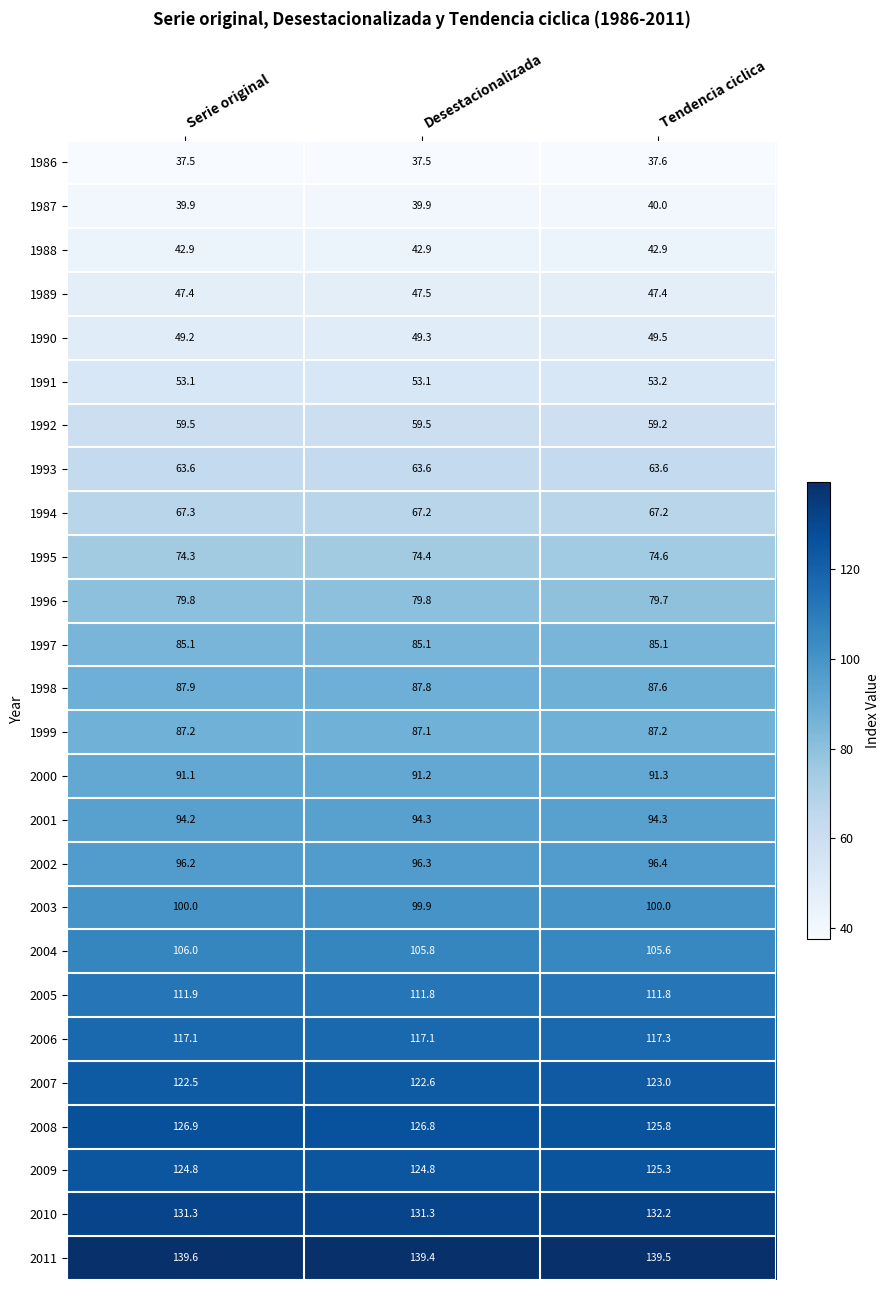

The 2010 series shows 132.2 at Tendencia ciclica. True or false?

True